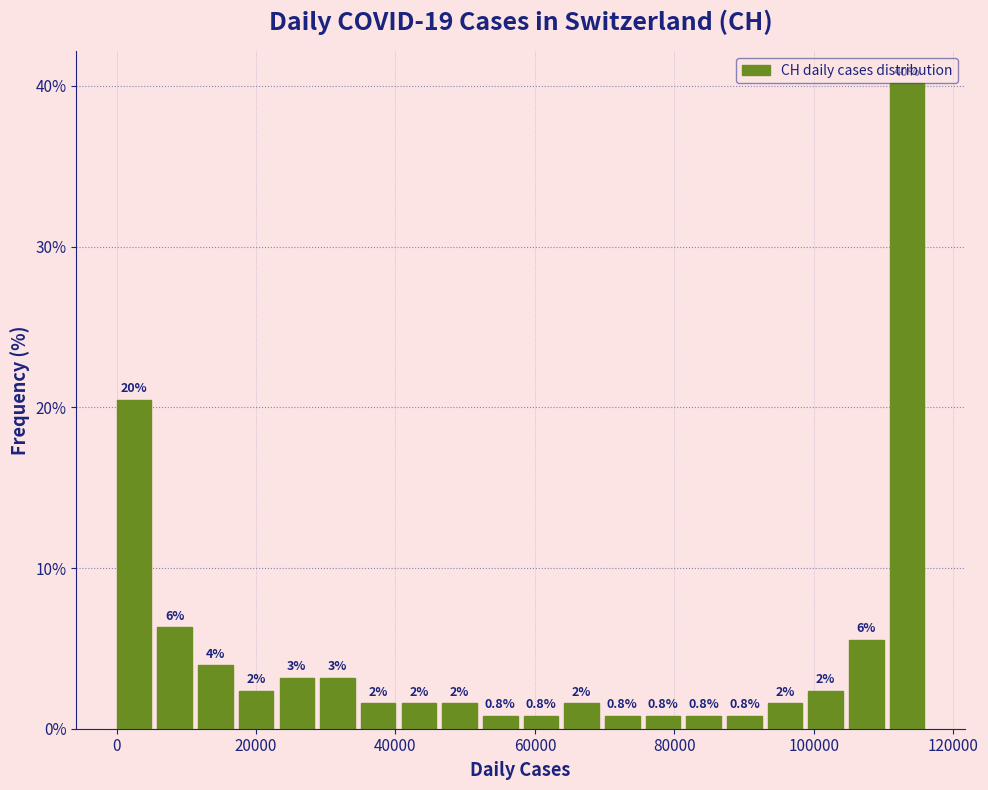

Read against the x-axis, roughly where is the centre of the tallest bar?

114000